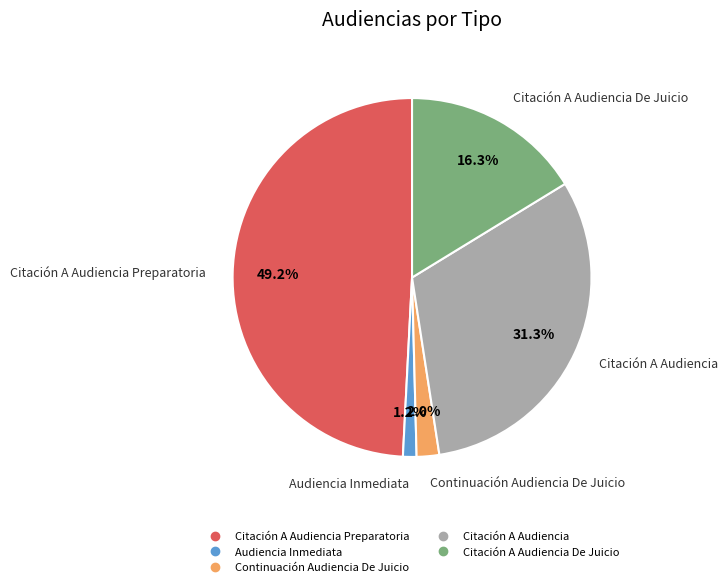

Does any single category account for the majority?

No